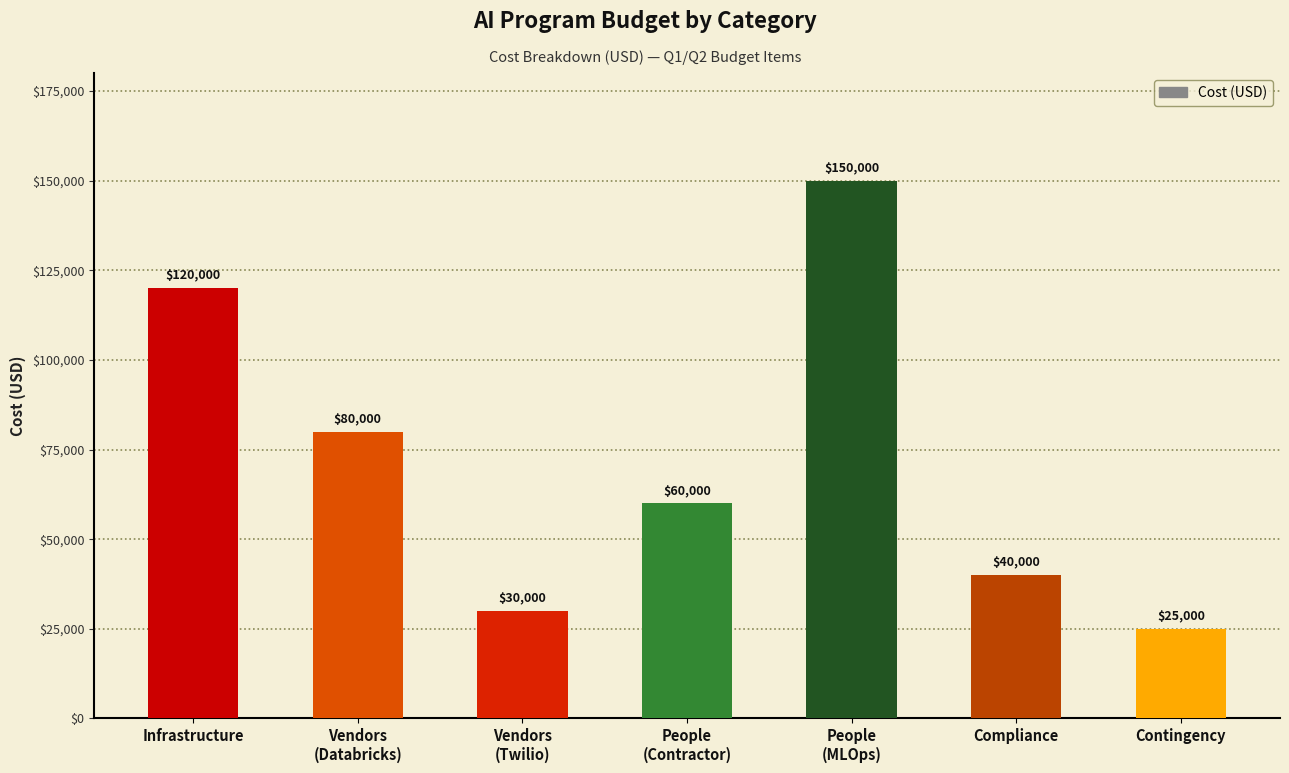

What is the approximate value at Compliance, to the nearest 50?

40000